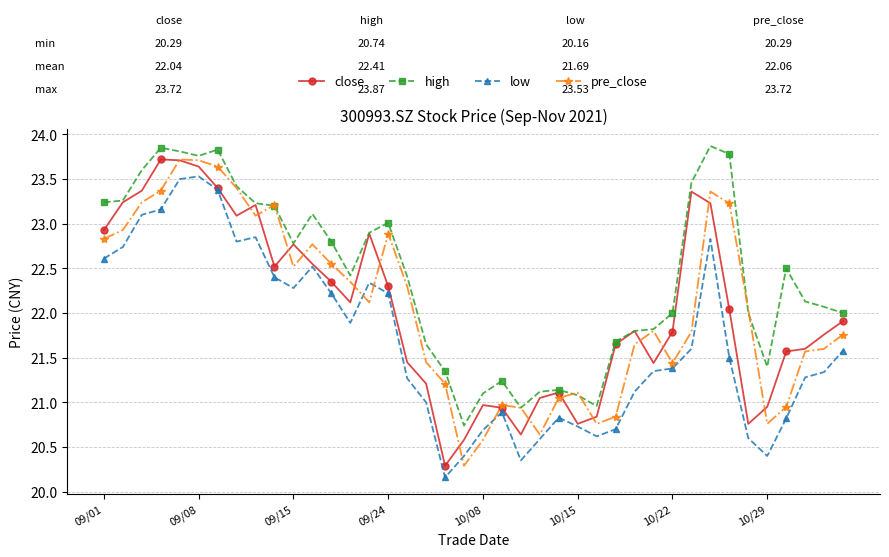

What are all the series names shown in the legend?

close, high, low, pre_close